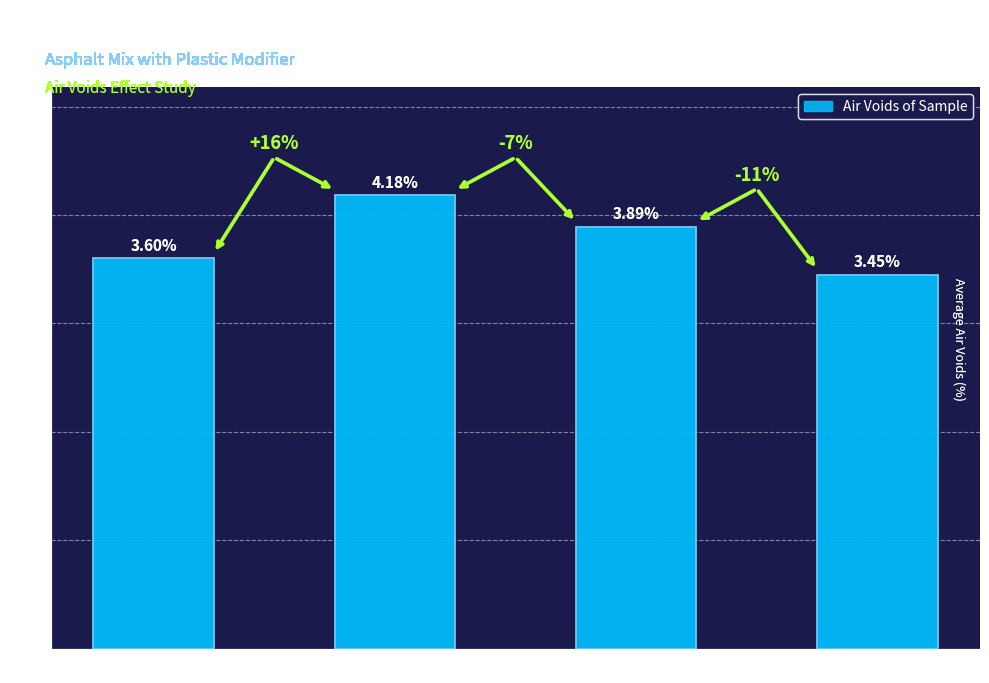

At which label is the value closest to 3?

PE (Granite)